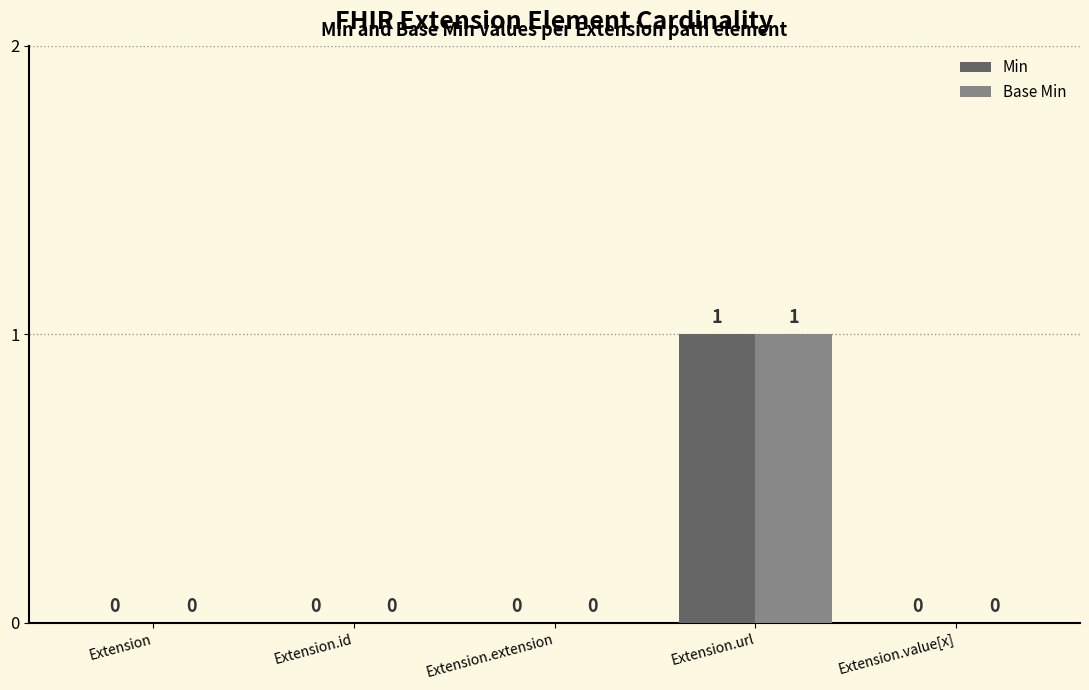

At which category is the sum across all series the highest?

Extension.url